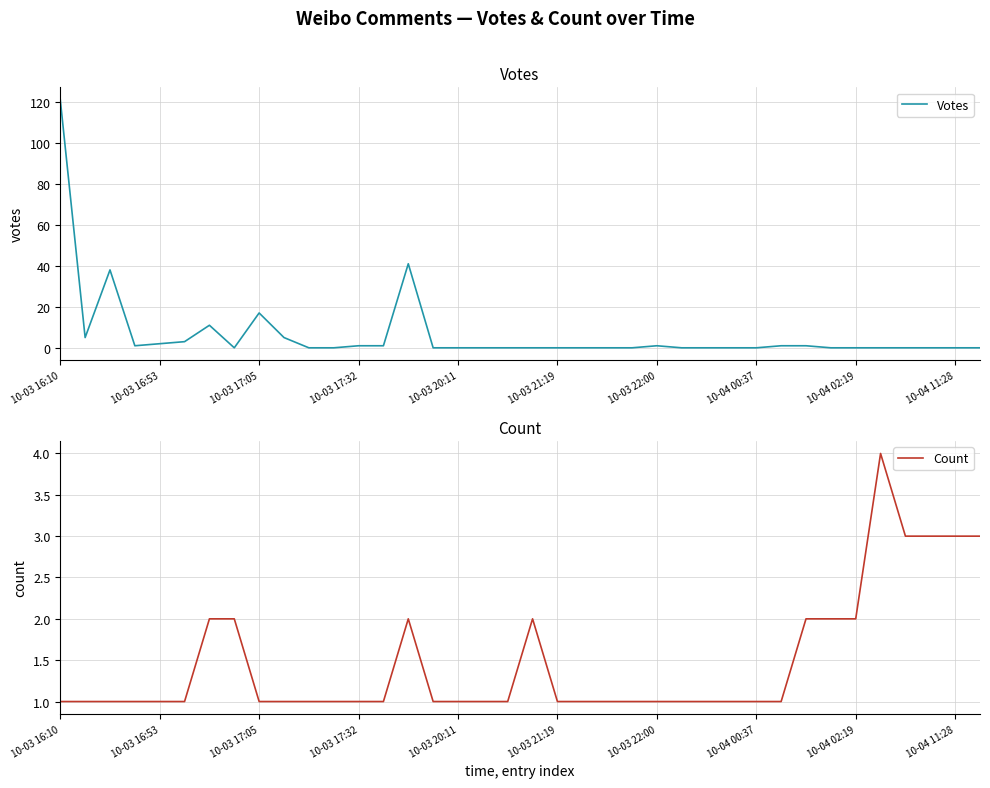

What is the maximum value for Votes?

121